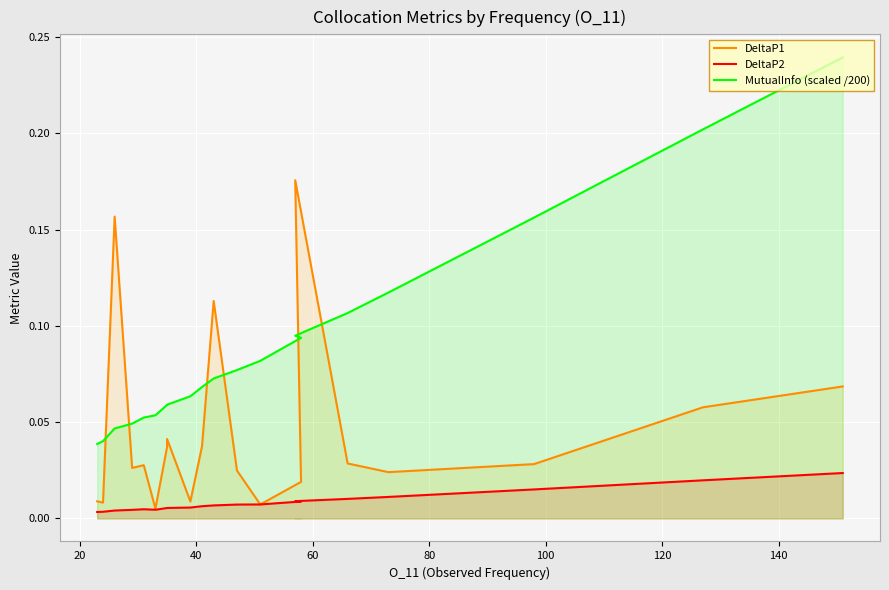

True or false: DeltaP1 and DeltaP2 intersect in this chart.

False